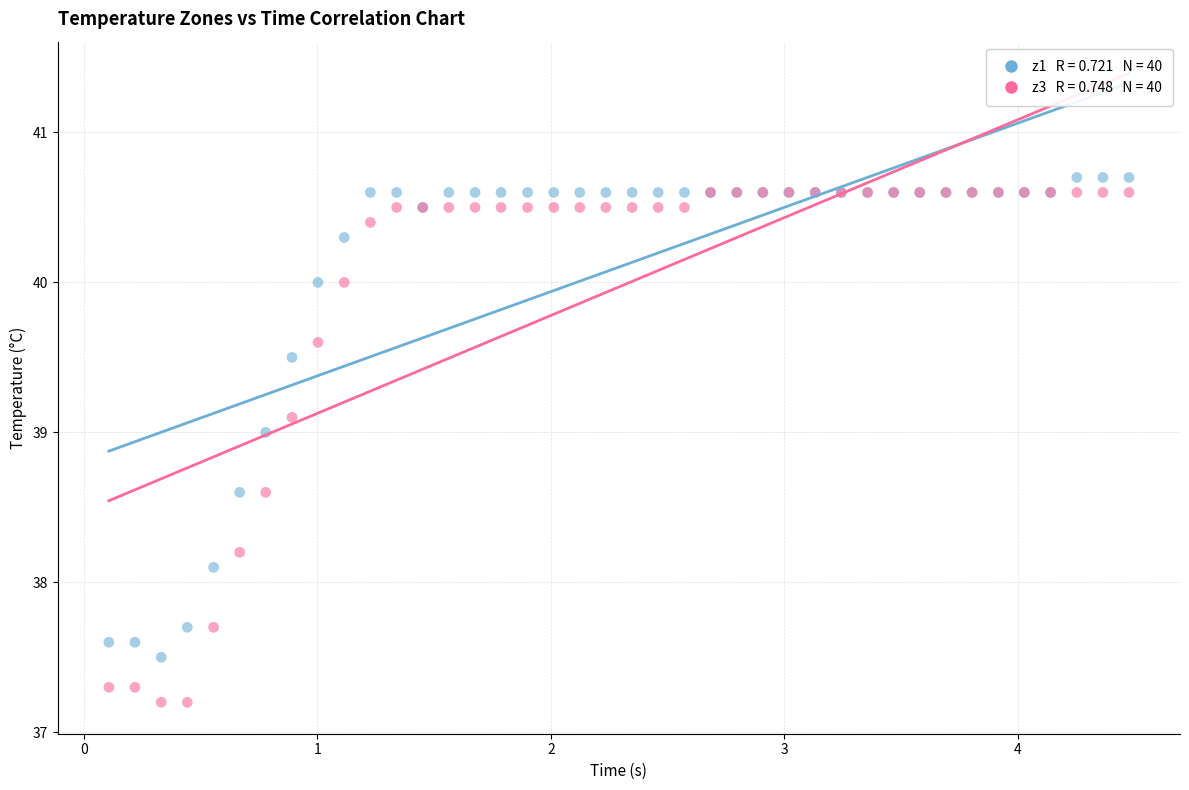

Across all series, what Y value is closest to 38?

38.1